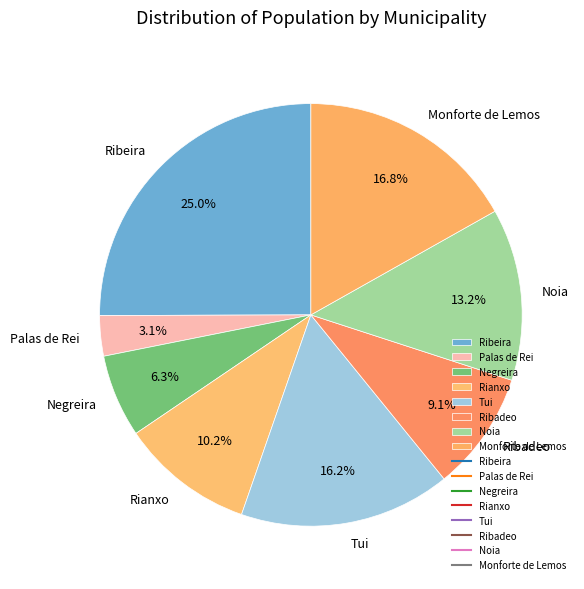

What is the largest slice in the pie chart?

Ribeira